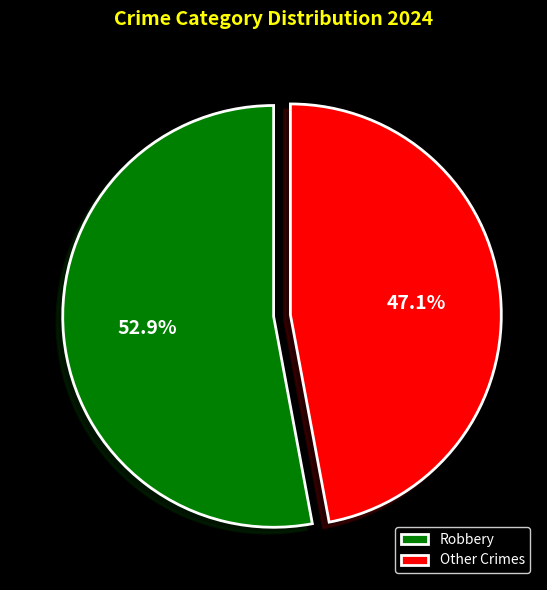

Does any single category account for the majority?

Yes